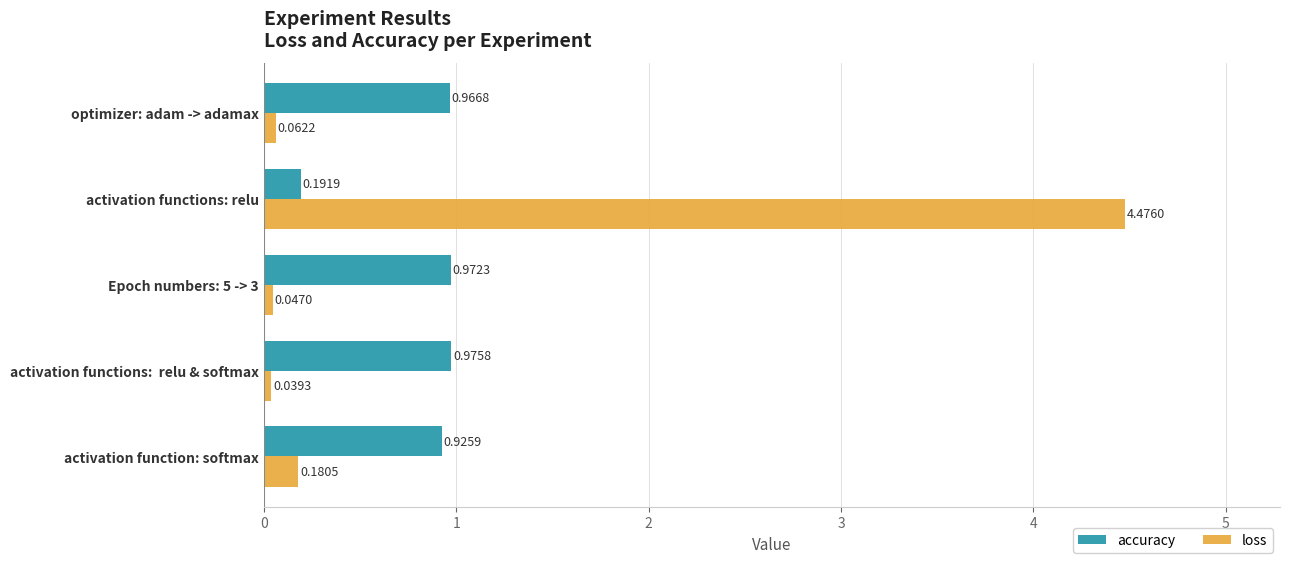

What is the sum of all accuracy values?

4.0